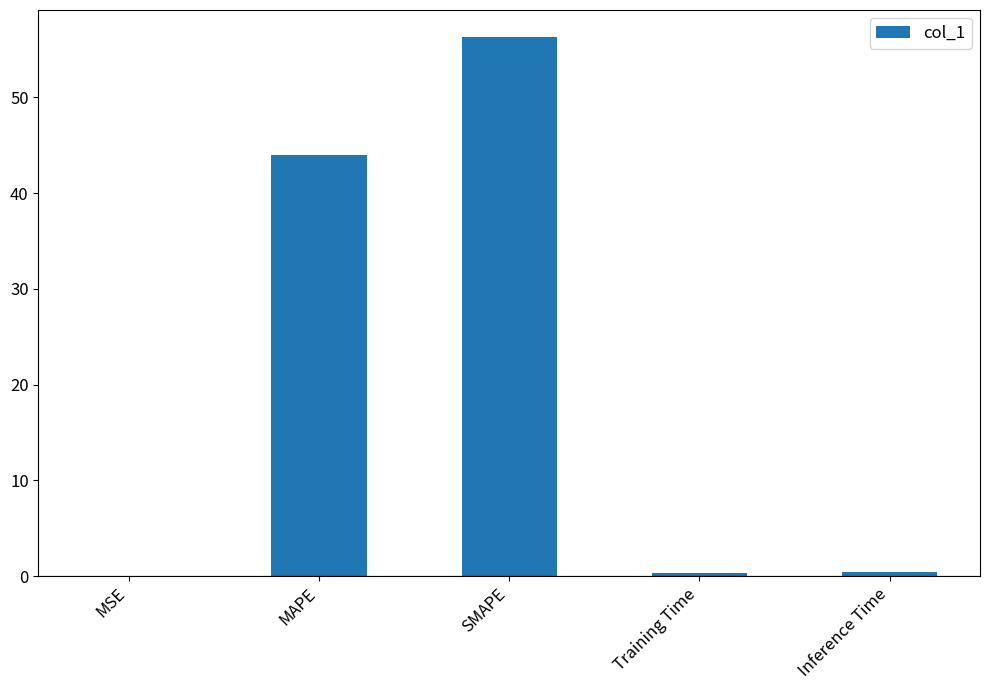

Where is the data nearest to the value 28?

MAPE